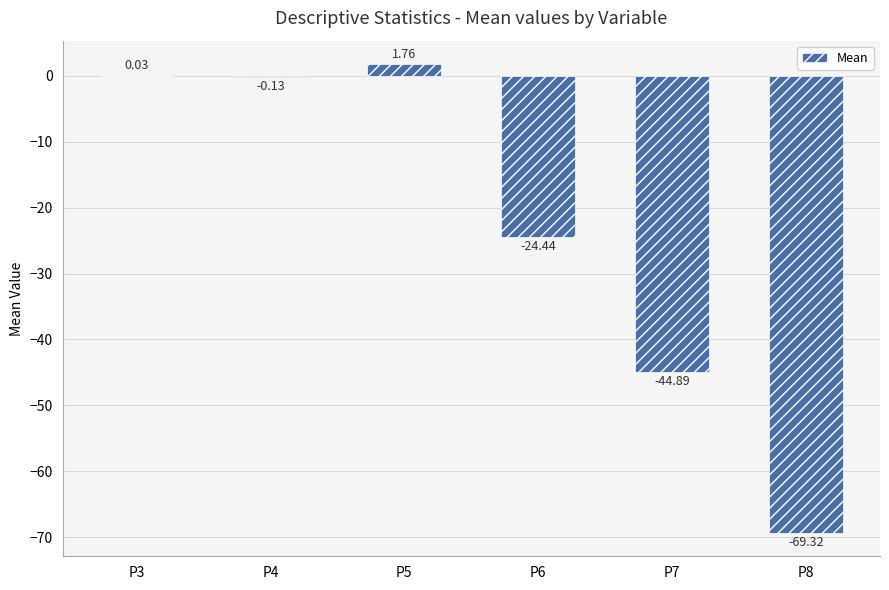

How many values exceed 0?

2